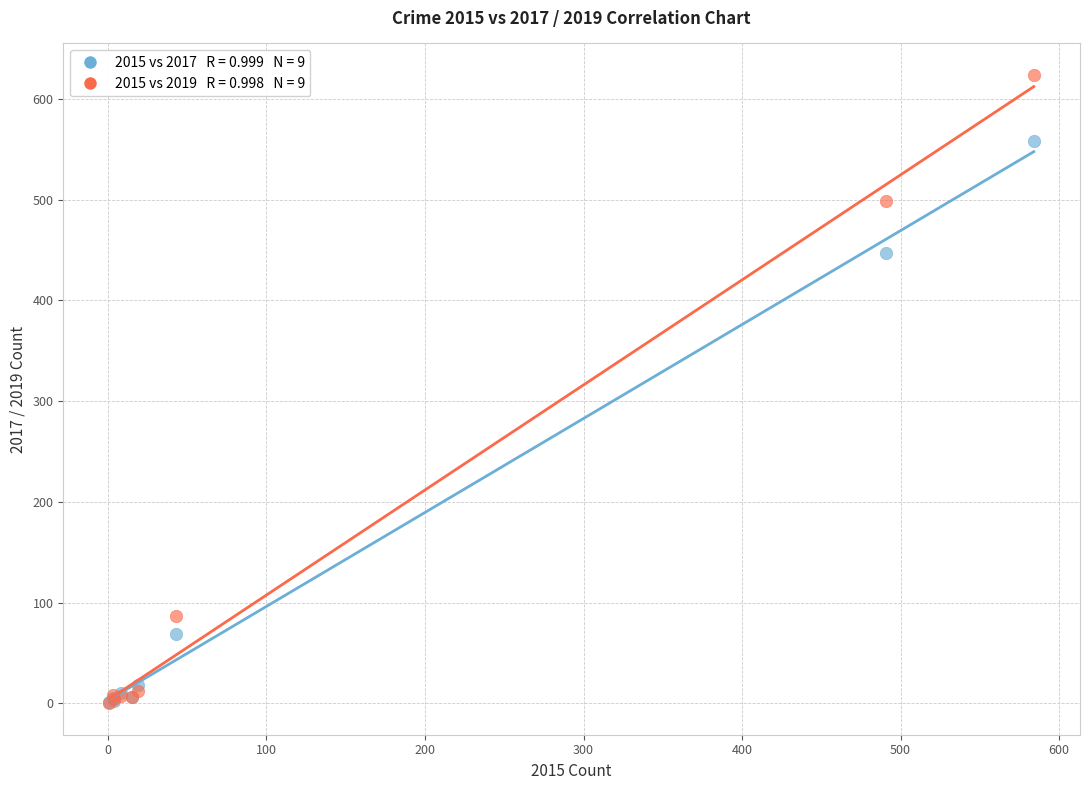

Across all series, what Y value is closest to 312?

447